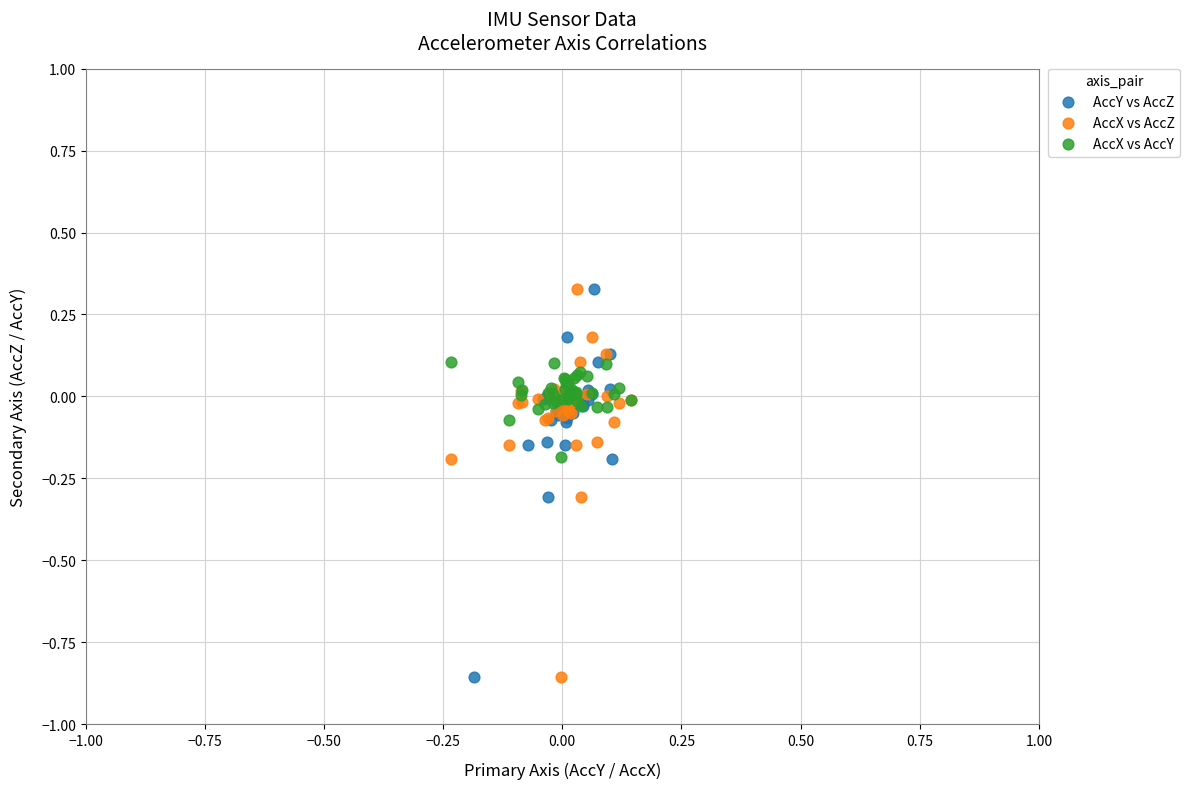

What are all the series names shown in the legend?

AccY vs AccZ, AccX vs AccZ, AccX vs AccY